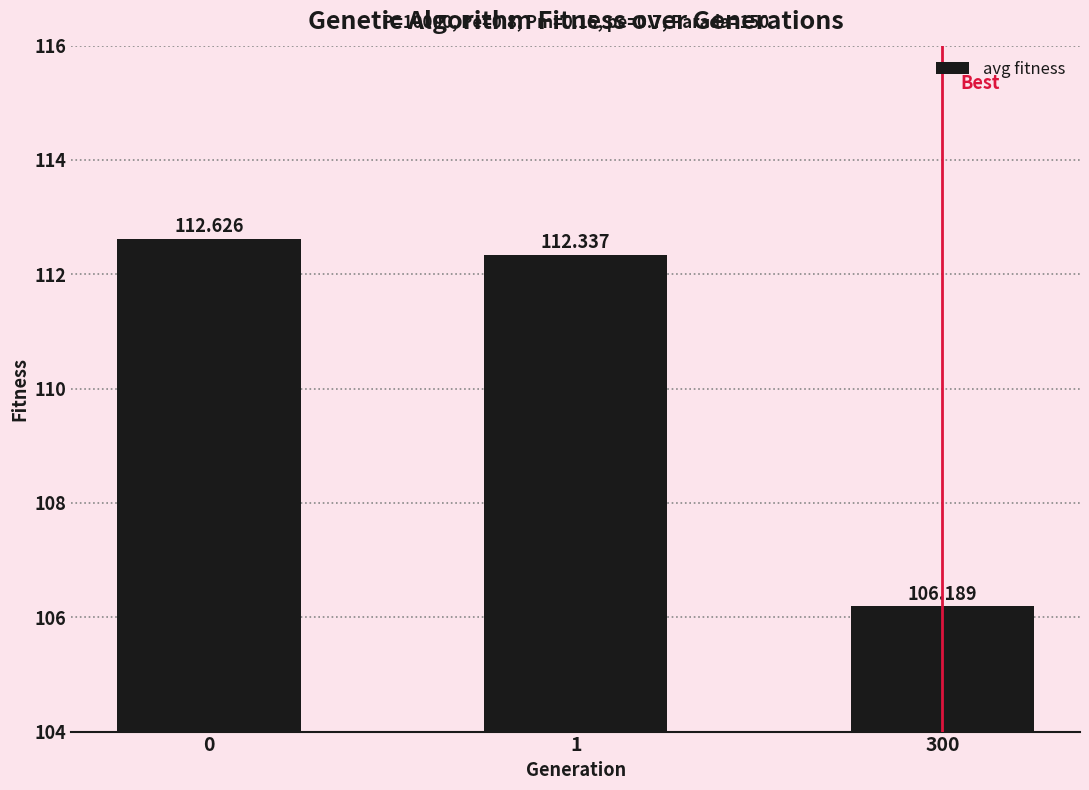

Reading left to right, transcribe all the data shown in this chart.

112.6	112.3	106.2